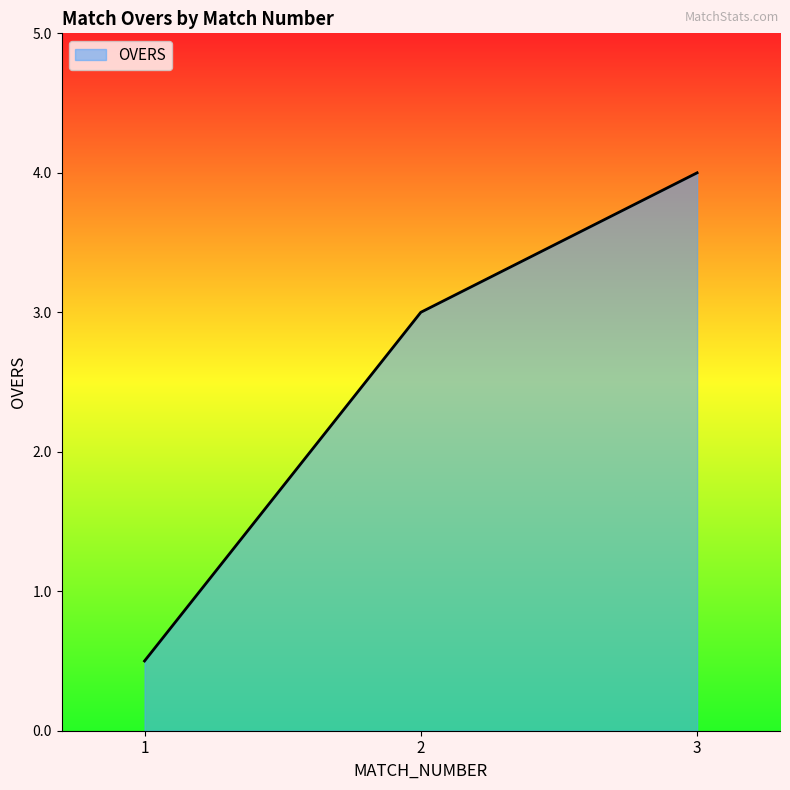

What is the approximate value at 3?

4.0